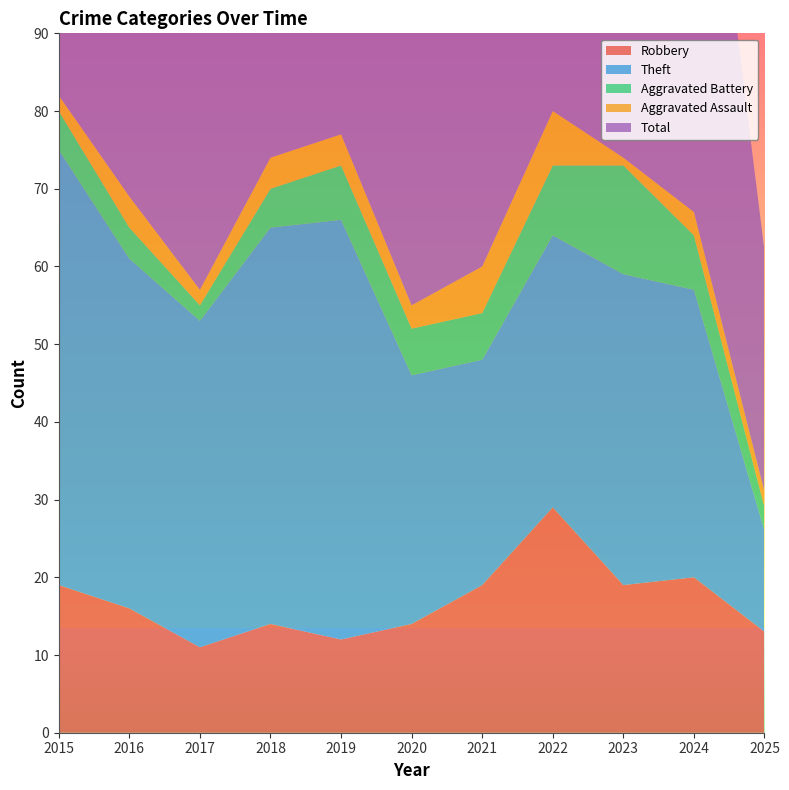

Reading left to right, extract all data points from this chart.

Robbery: 19	16	11	14	12	14	19	29	19	20	13
Theft: 56	45	42	51	54	32	29	35	40	37	13
Aggravated Battery: 5	4	2	5	7	6	6	9	14	7	3
Aggravated Assault: 2	4	2	4	4	3	6	7	1	3	2
Total: 82	70	59	74	77	56	60	82	76	68	31